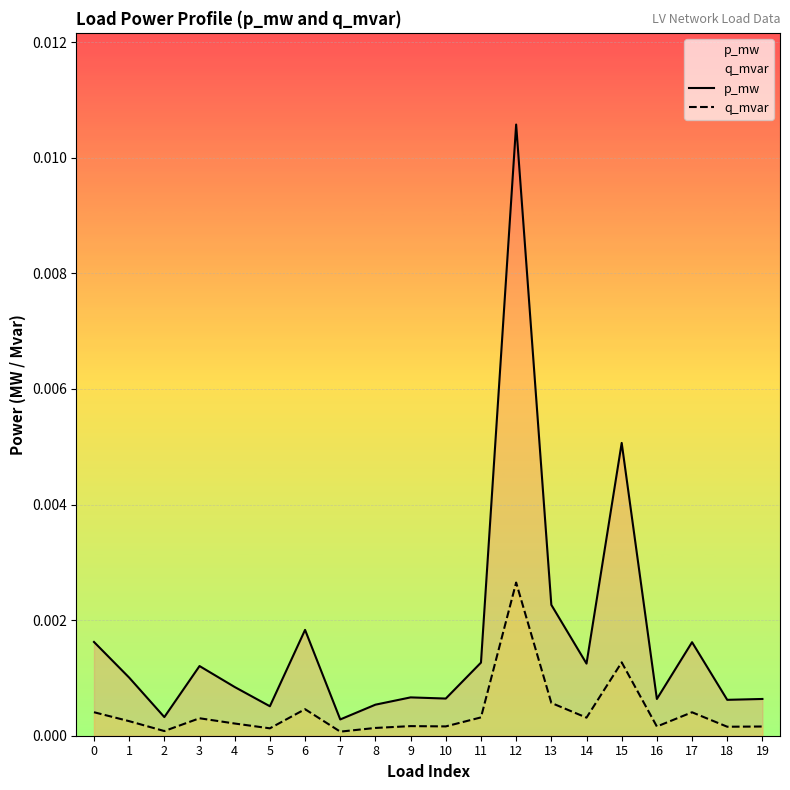

True or false: p_mw and q_mvar intersect in this chart.

False